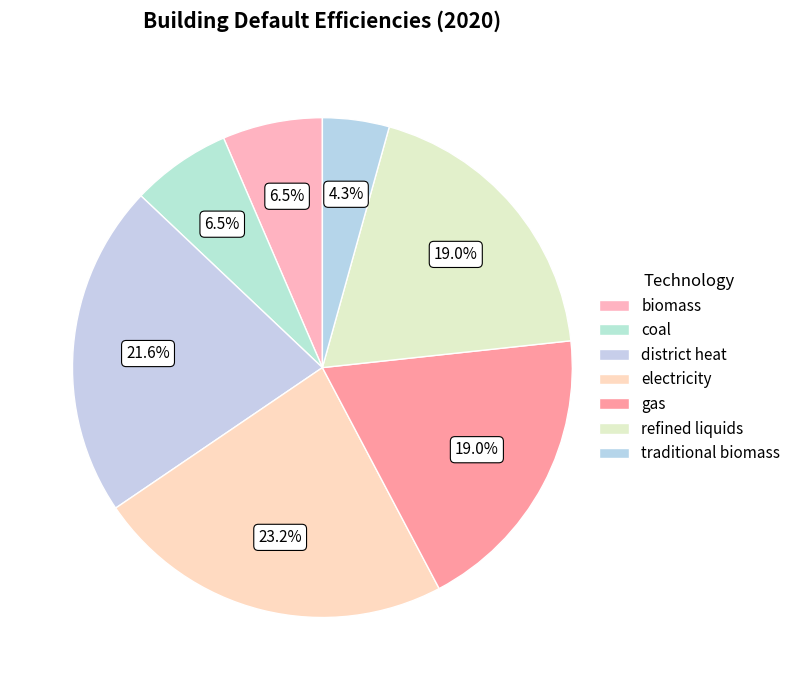

What is the ratio of the value at refined liquids to the value at district heat?

0.9